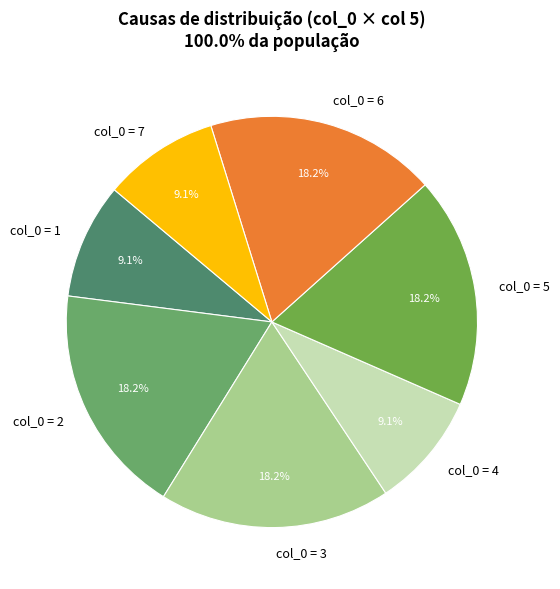

What percentage is NOT represented by col_0 = 3?

81.8%